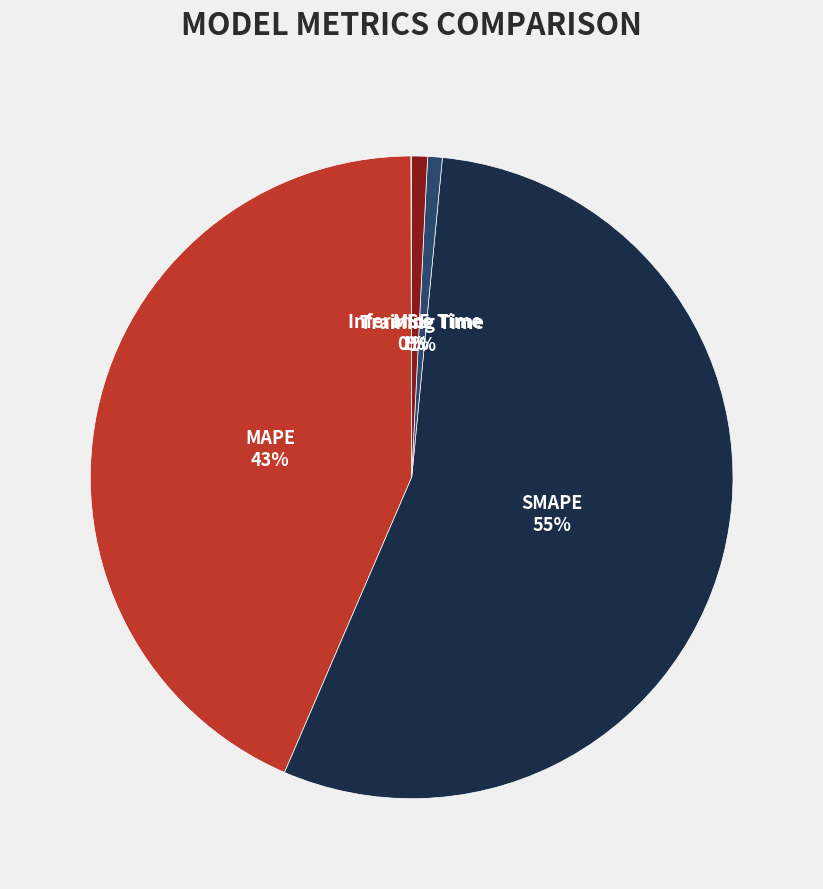

Does any single category account for the majority?

Yes